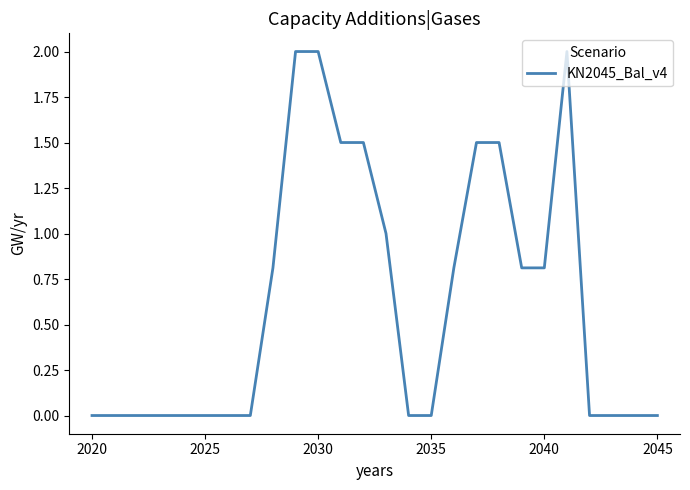

What is the greatest value displayed?

2.0